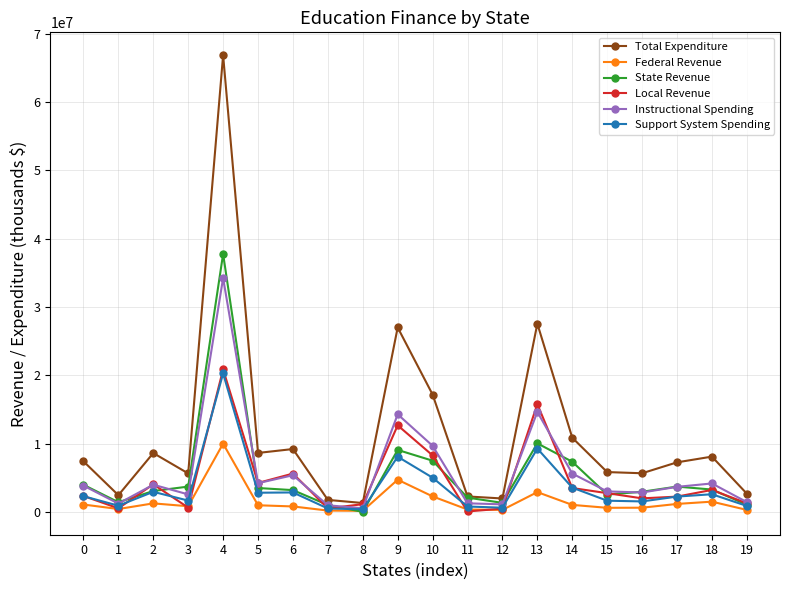

Which series has the largest total across all categories?

Total Expenditure